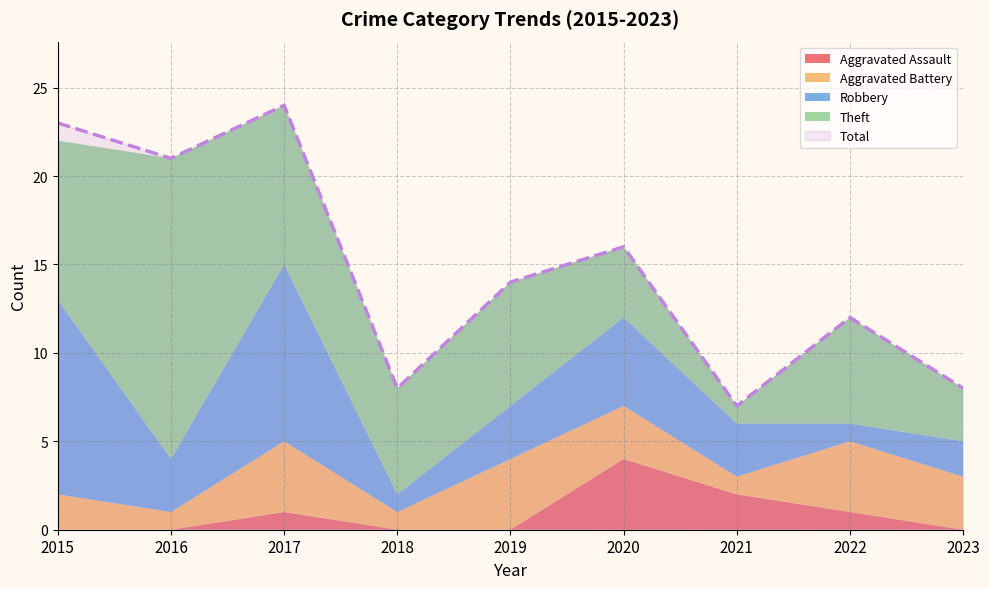

Which series has the largest total across all categories?

Total